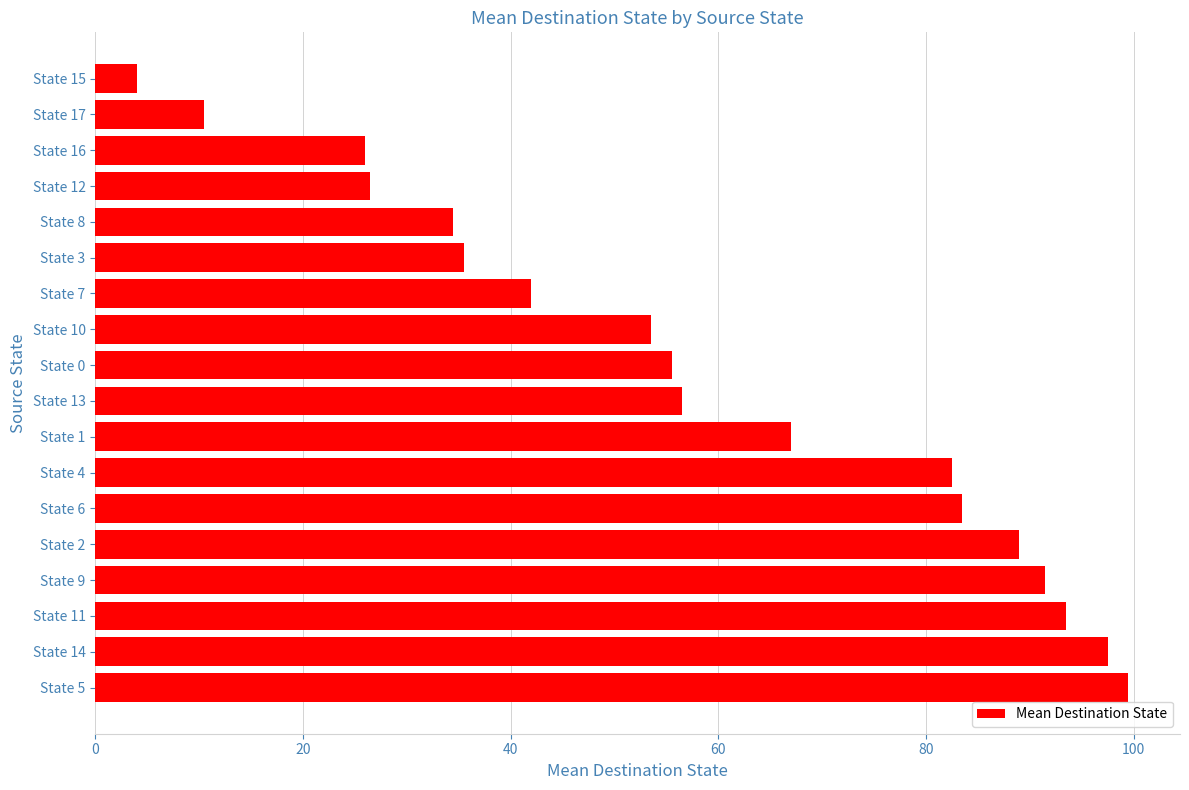

True or false: the data shows 35.5 at State 3.

True